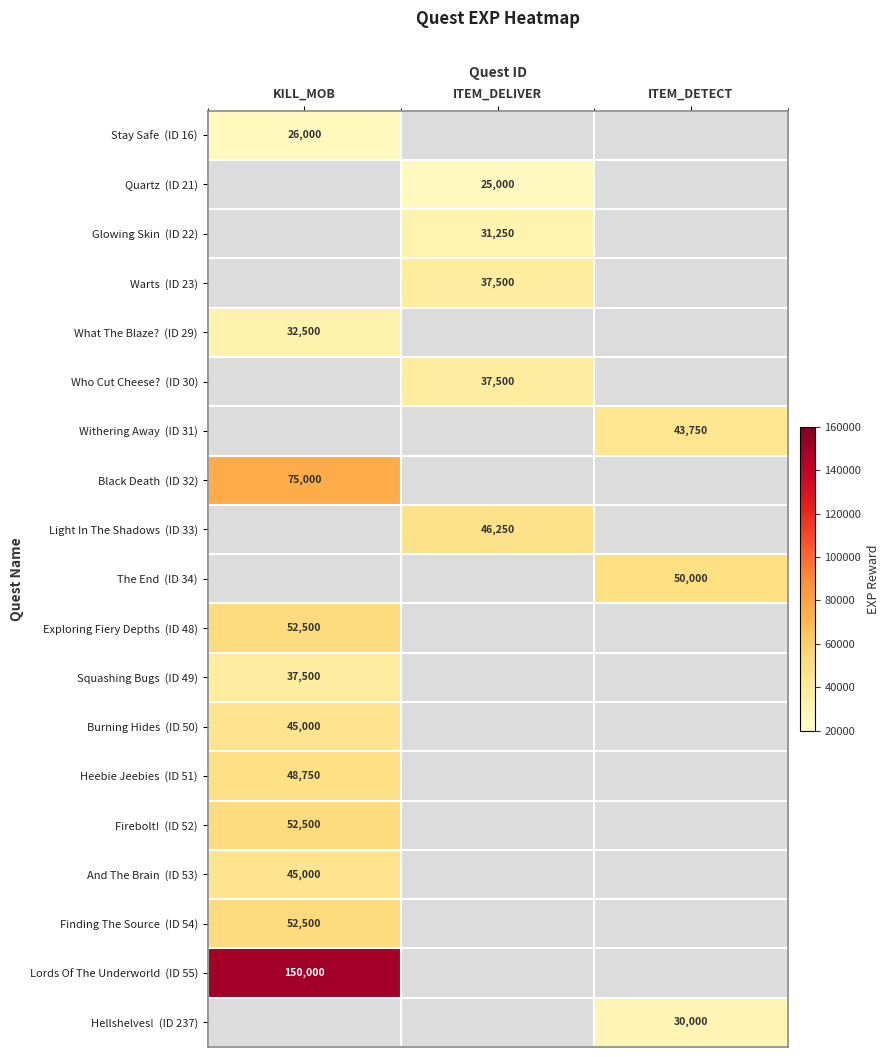

At which label is Finding The Source (ID 54) closest to 52500?

KILL_MOB